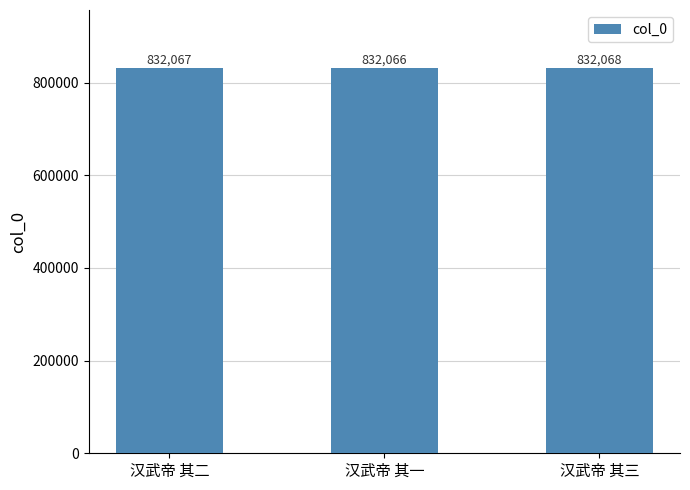

What is the smallest value displayed?

832066